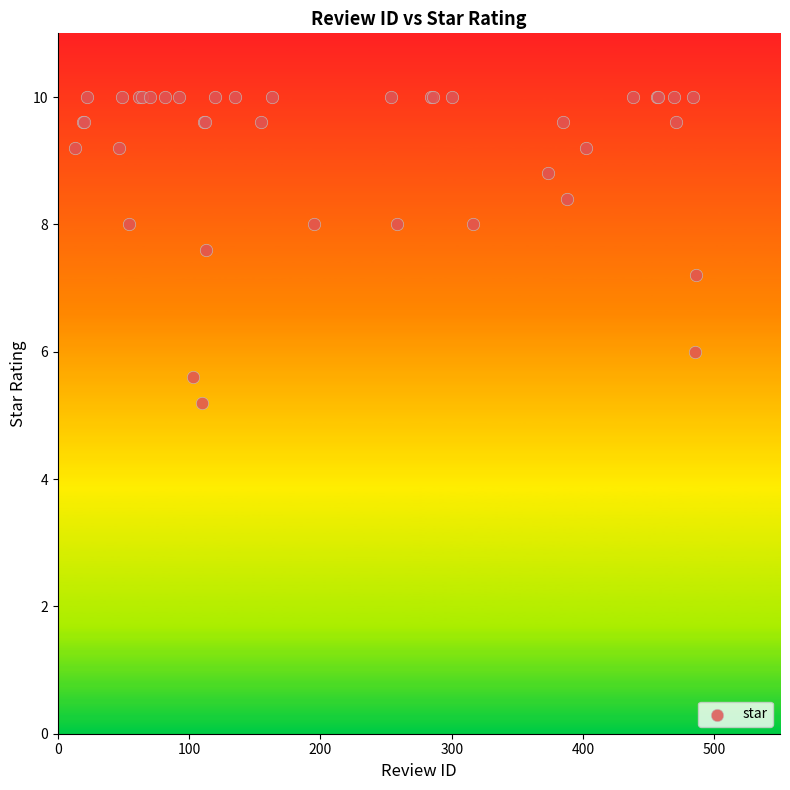

What Y value in the scatter plot is closest to 7?

7.2